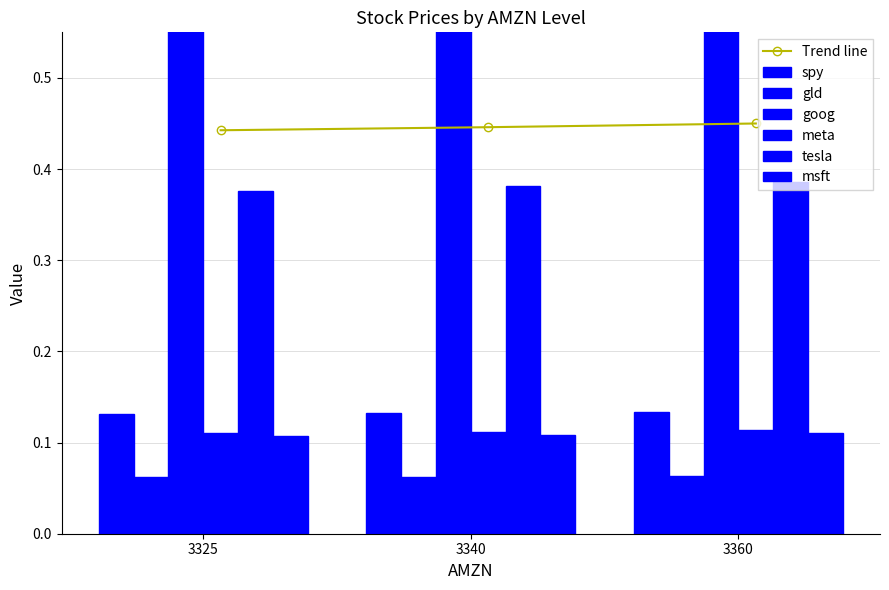

Which series has the widest spread of values?

goog